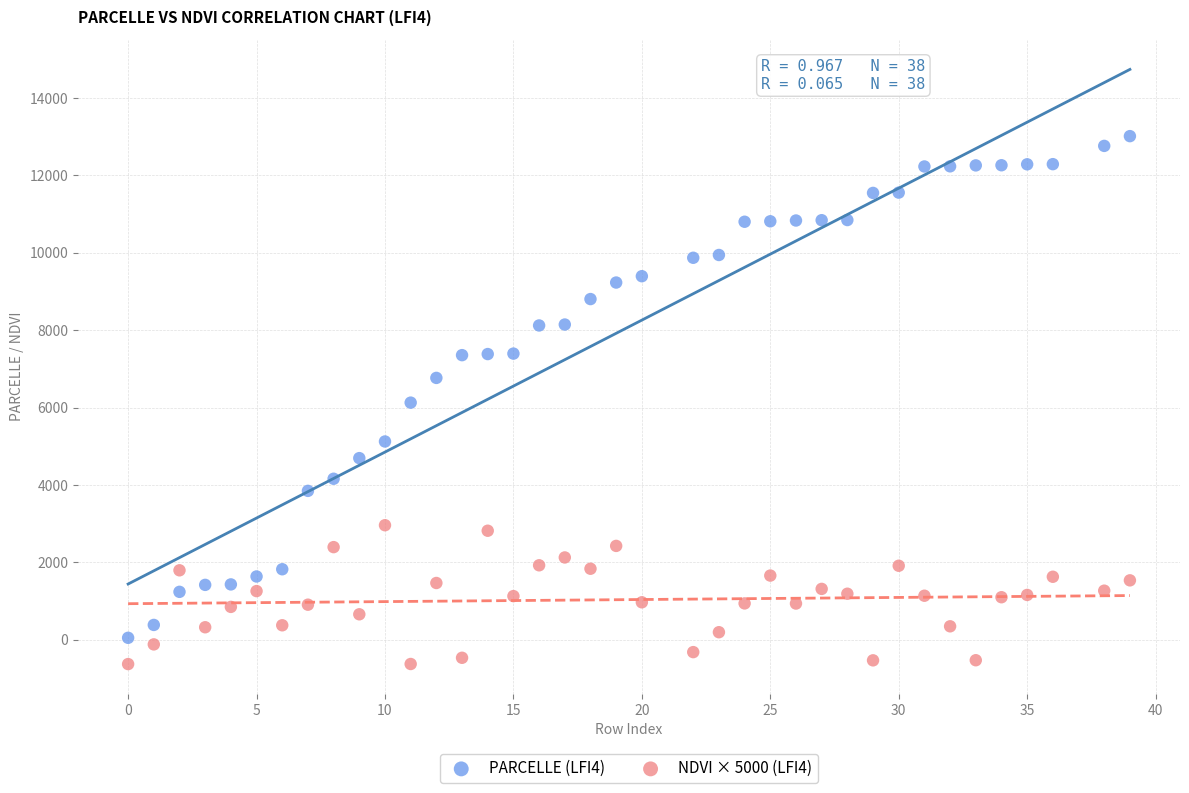

What is the X range (max minus min) for the scatter plot?

39.0